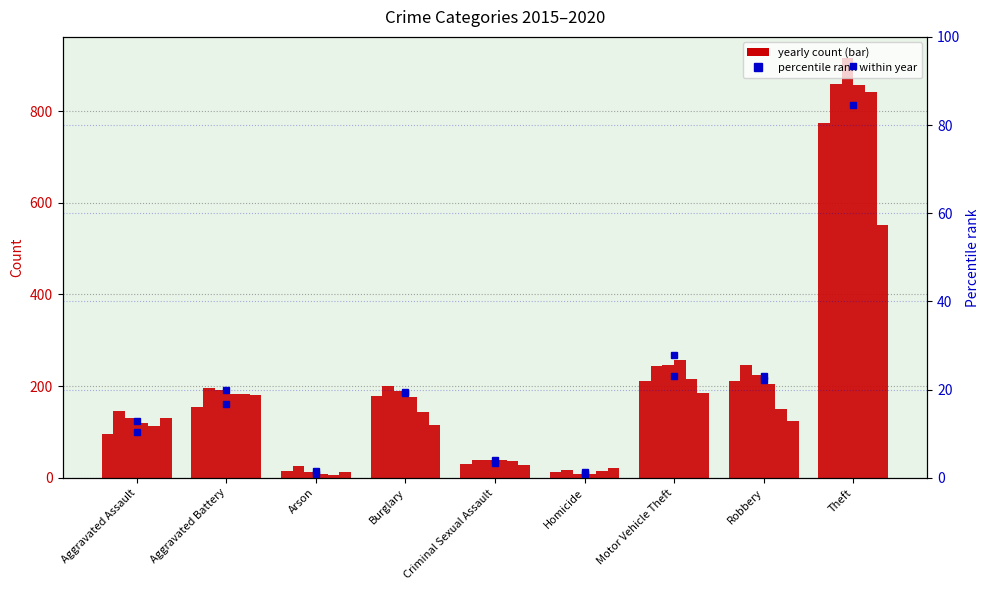

How many distinct data groups are displayed?

2